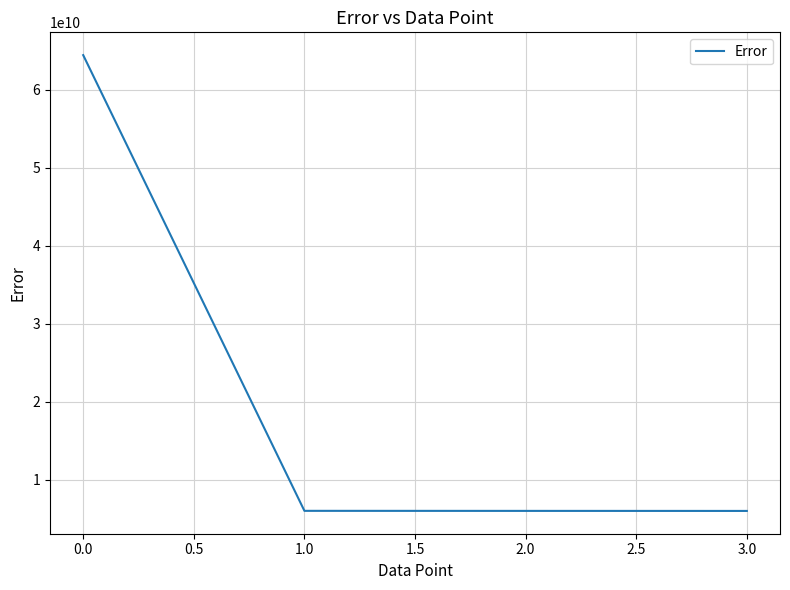

The value at 1.0 is 9716466270. True or false?

False